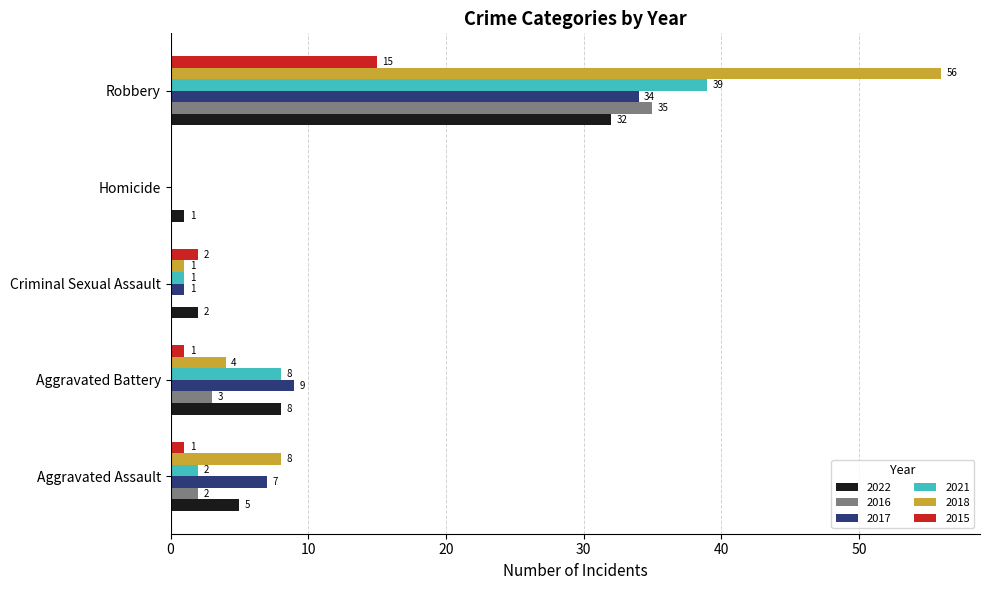

At which label is 2022 closest to 16?

Aggravated Battery